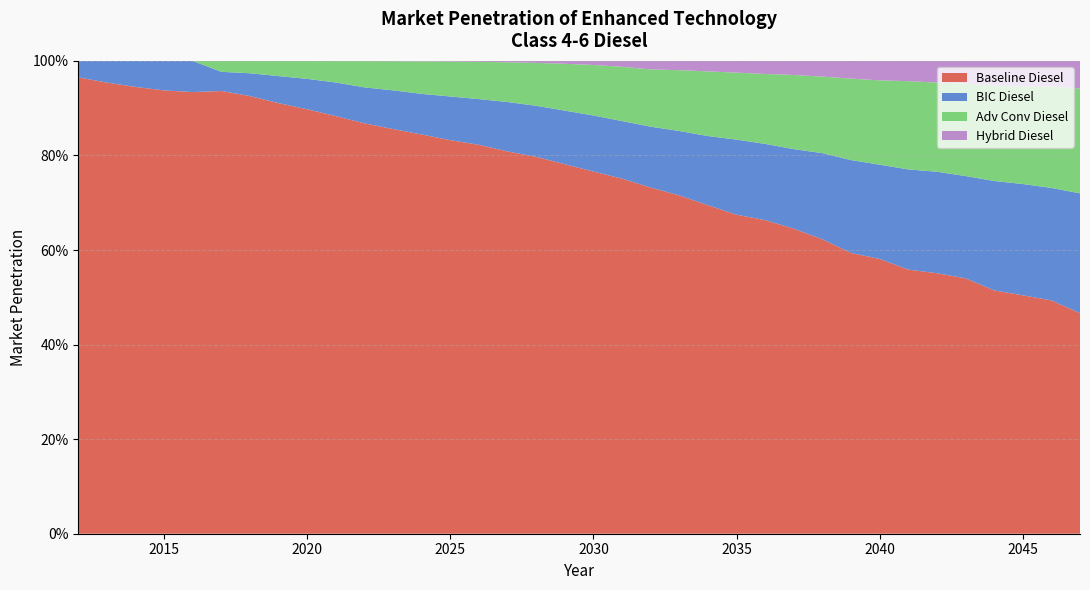

List the series in order of their peak value, highest first.

Baseline Diesel, BIC Diesel, Adv Conv Diesel, Hybrid Diesel